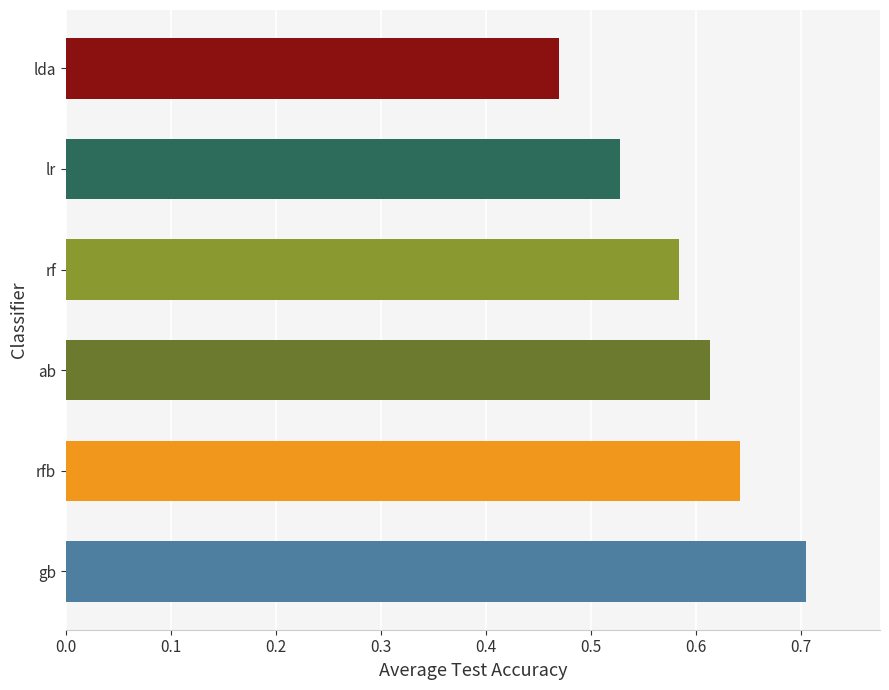

What is the sum of the values at lr and rf?

1.1